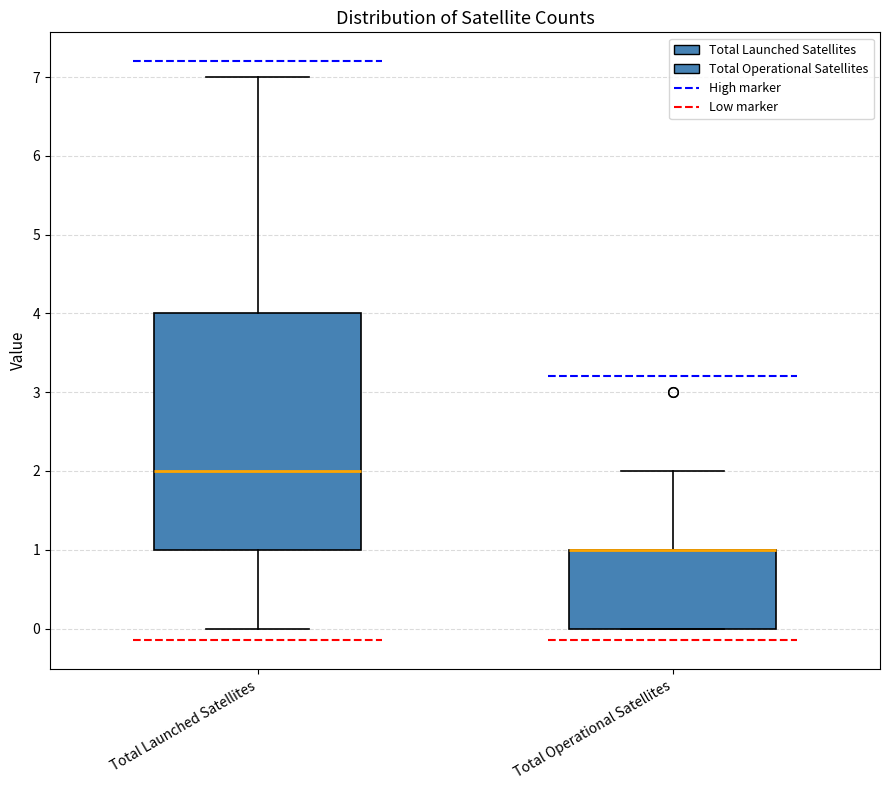

Reading left to right, read every box against the y-axis: the position of its median line, the range the box covers, and the ends of its whiskers. The values are not printed on the chart, so give them approximately, as read against the axis.

Total Launched Satellites: median 2, box 1 to 4, whiskers 0 to 7
Total Operational Satellites: median 1 (drawn on the box's upper edge), box 0 to 1, whiskers 0 to 2